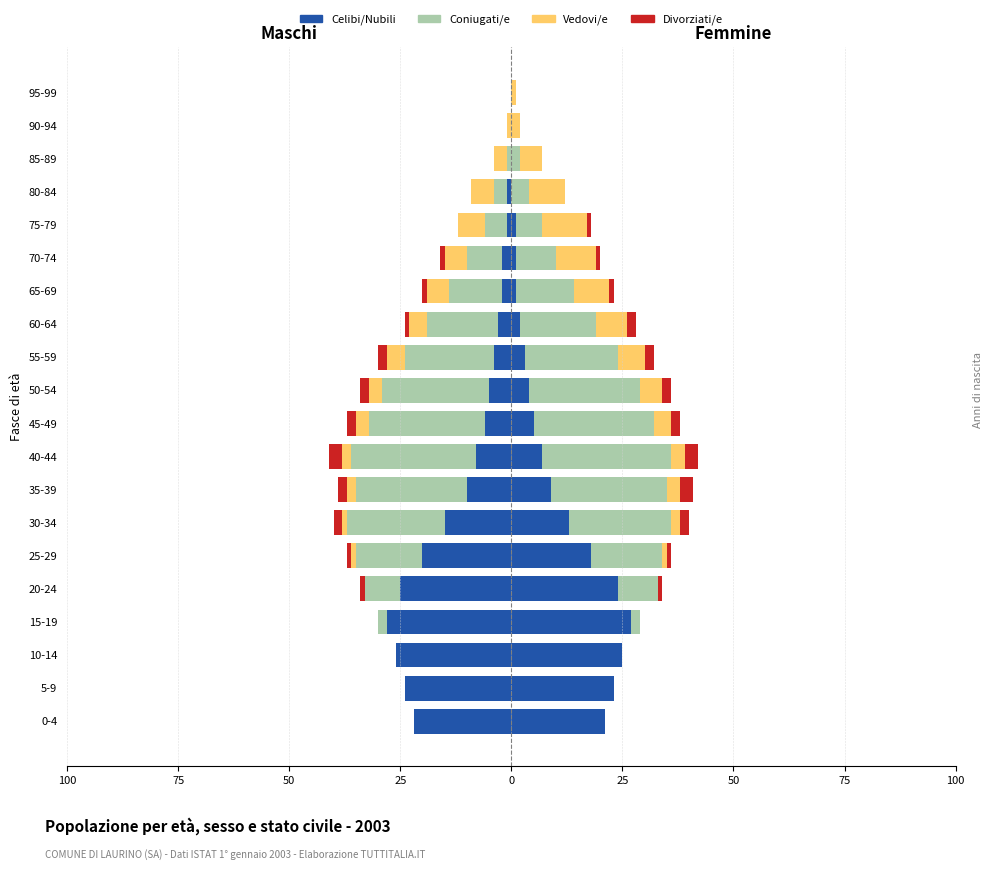

At how many categories does at least one series exceed -13?

20